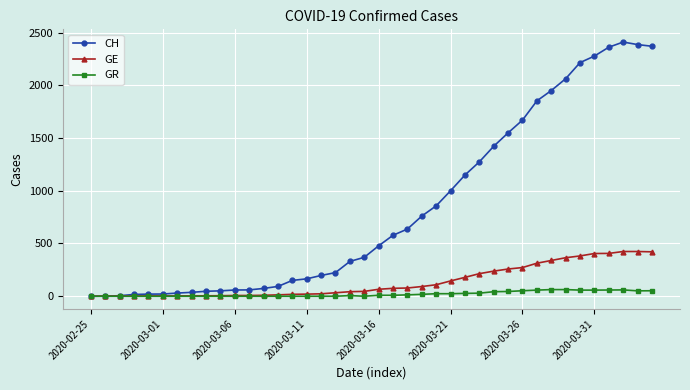

Which series has the widest spread of values?

CH